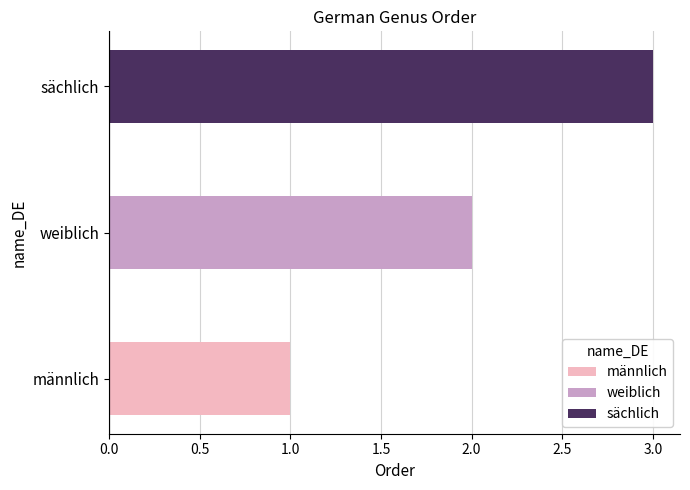

How many bars are there in total?

3